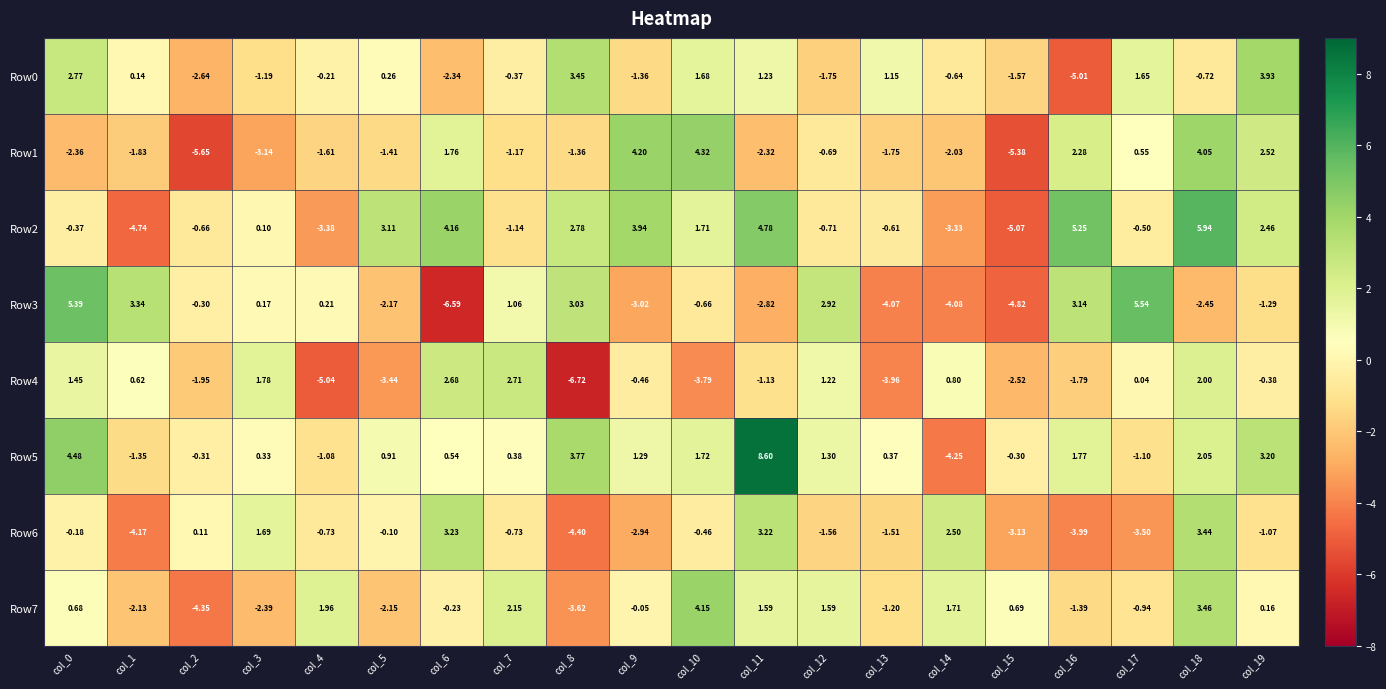

Is the value of Row2 at col_14 greater than the value of Row6 at col_17?

Yes